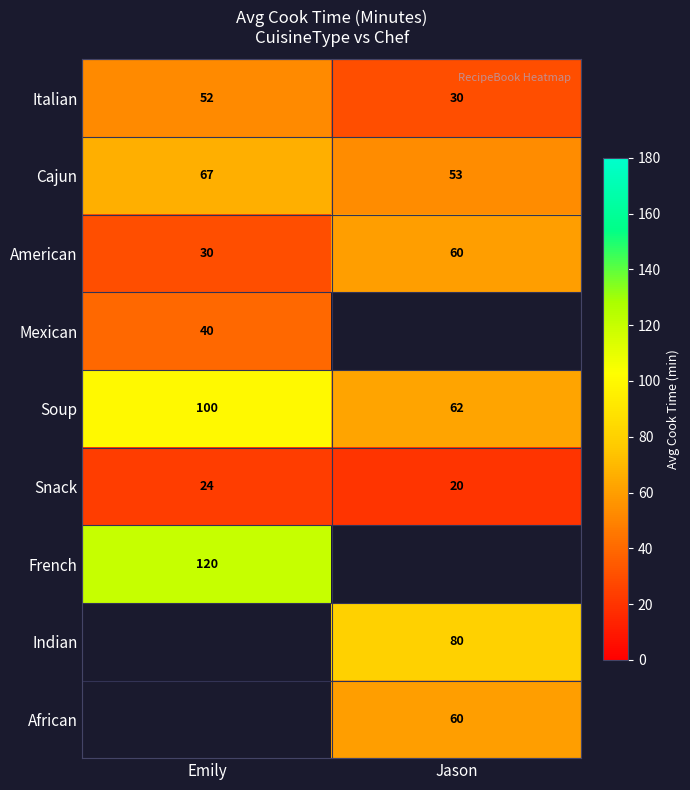

What is the average value of the Soup series?

81